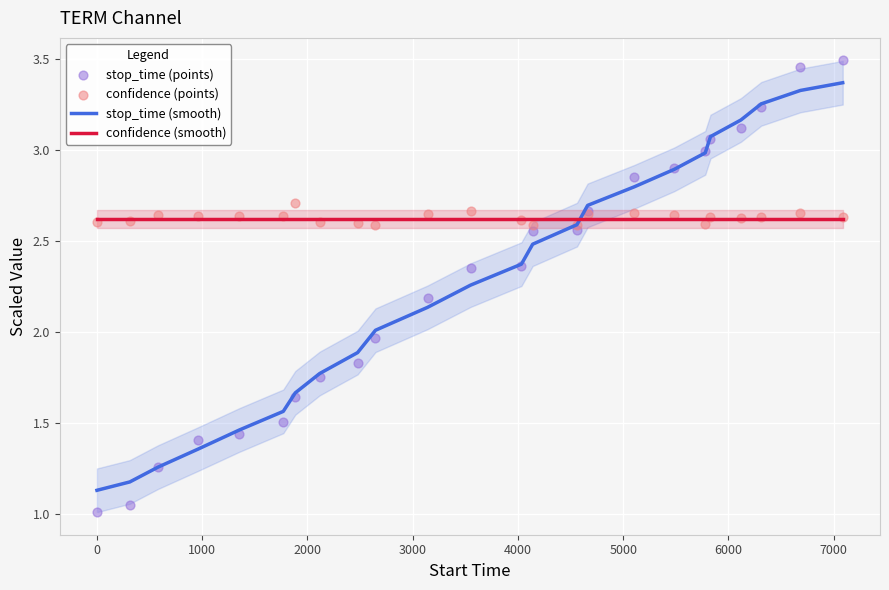

Which series contains the lowest Y value?

stop_time (points)